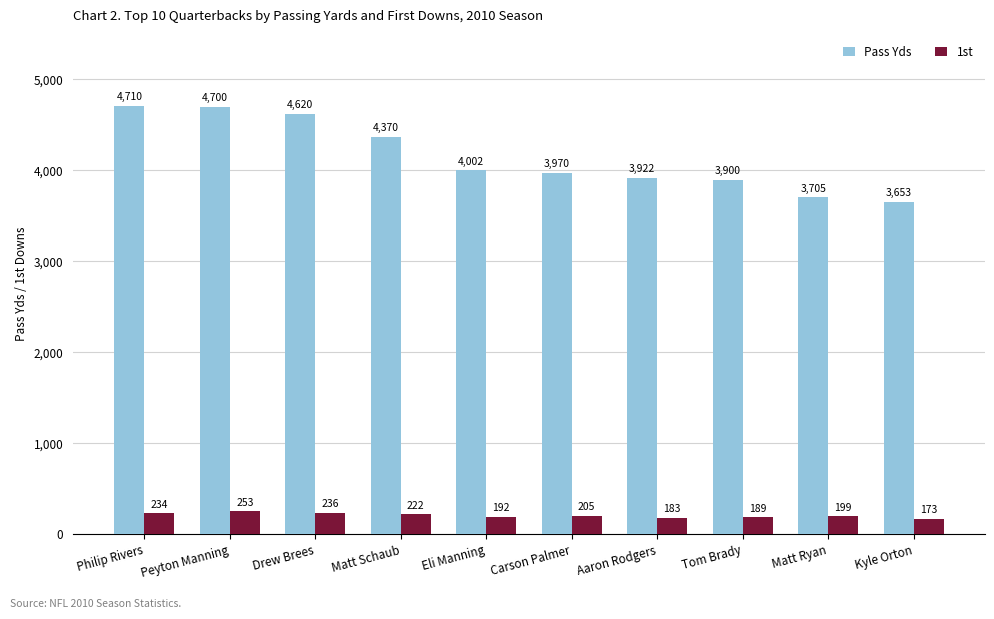

What is the label of the 7th bar from the right?

Matt Schaub